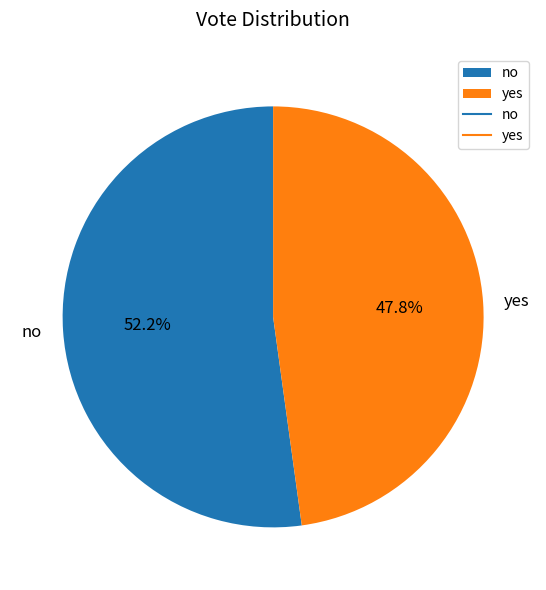

To the nearest percent, what is the average slice percentage?

50%